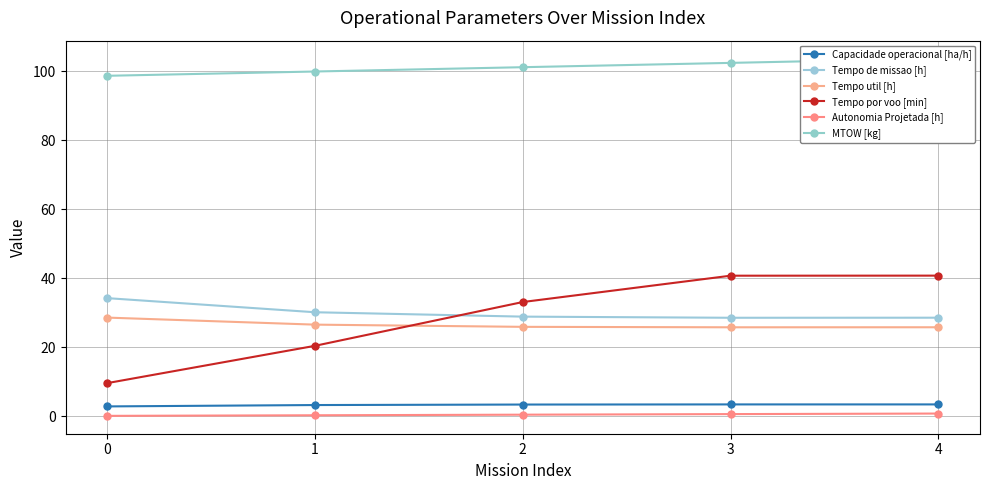

What is the maximum value shown in the chart?

103.7